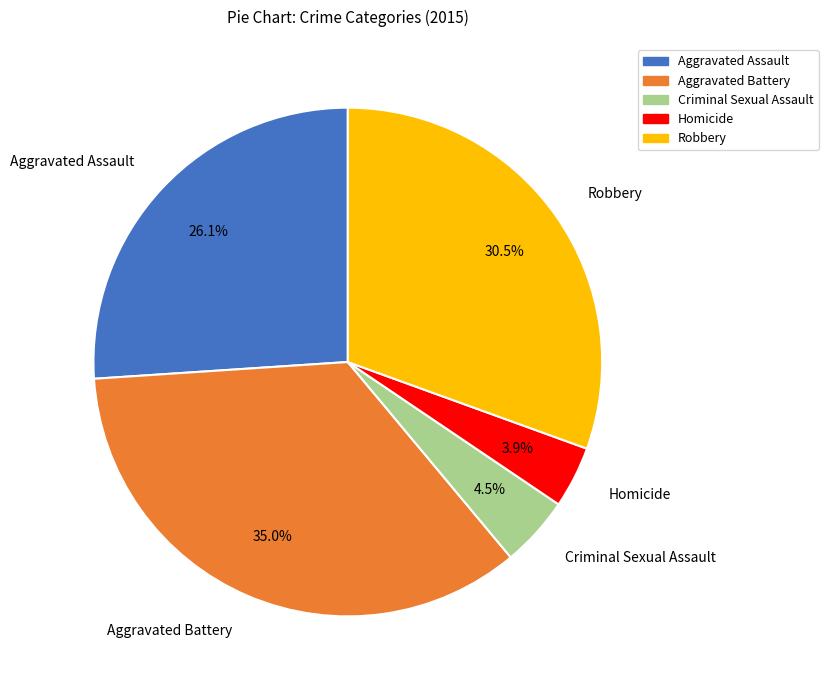

Does Aggravated Assault represent more than half of the total?

No